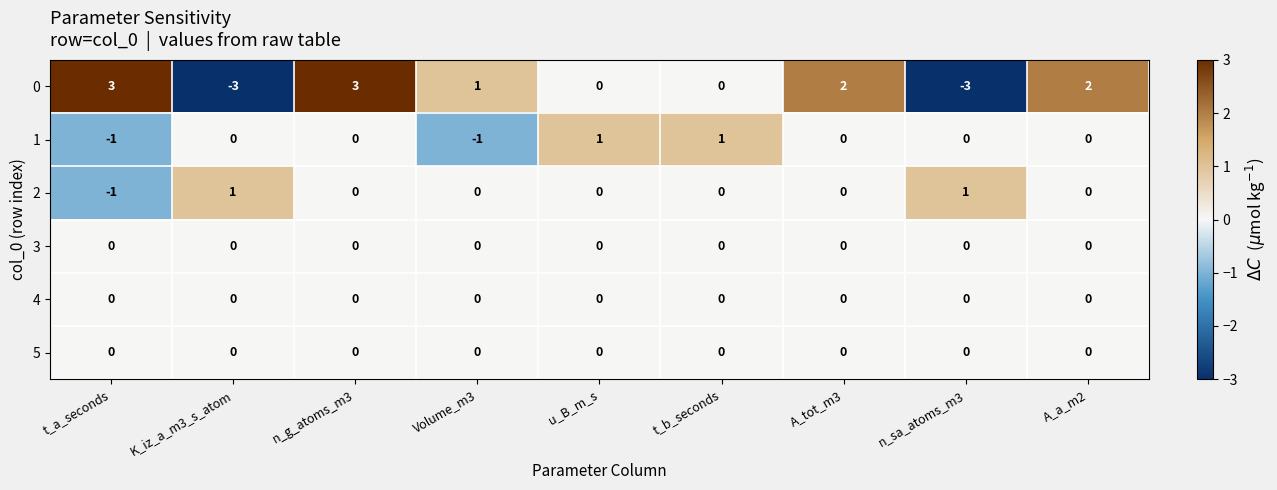

At how many categories does at least one series exceed 0?

9